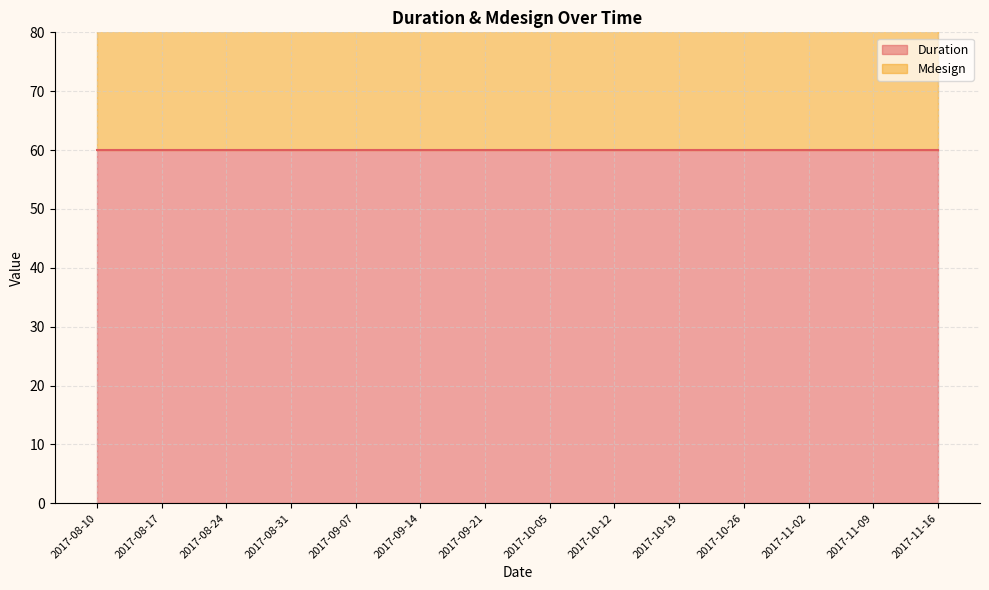

At how many categories does at least one series exceed 40?

14